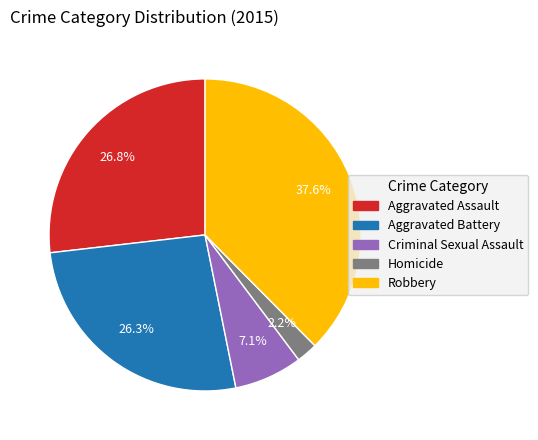

To the nearest percent, what percentage of the pie is Homicide?

2%